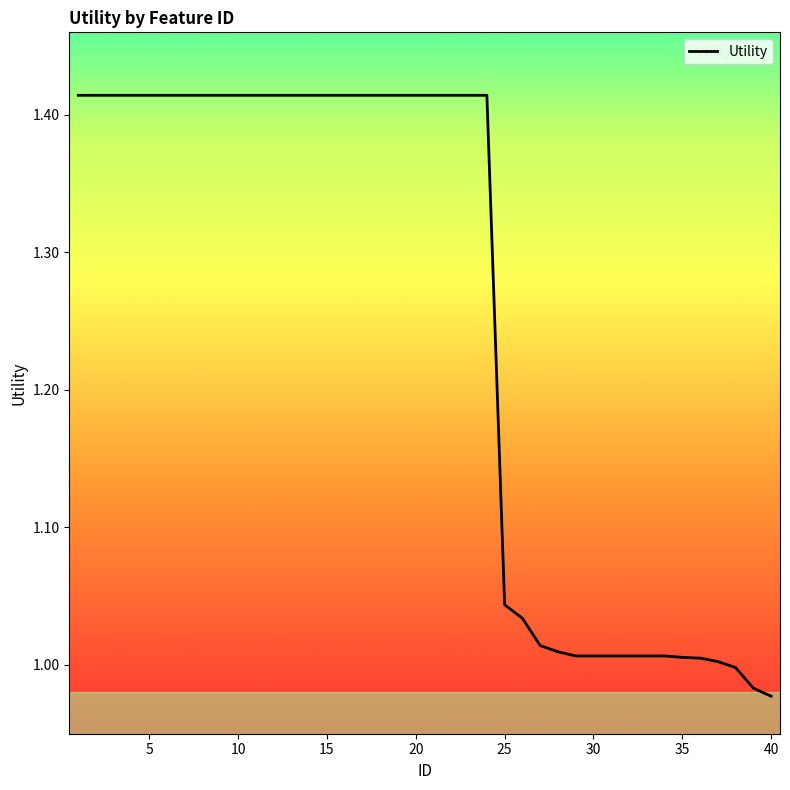

What is the difference between the maximum and minimum values?

0.4